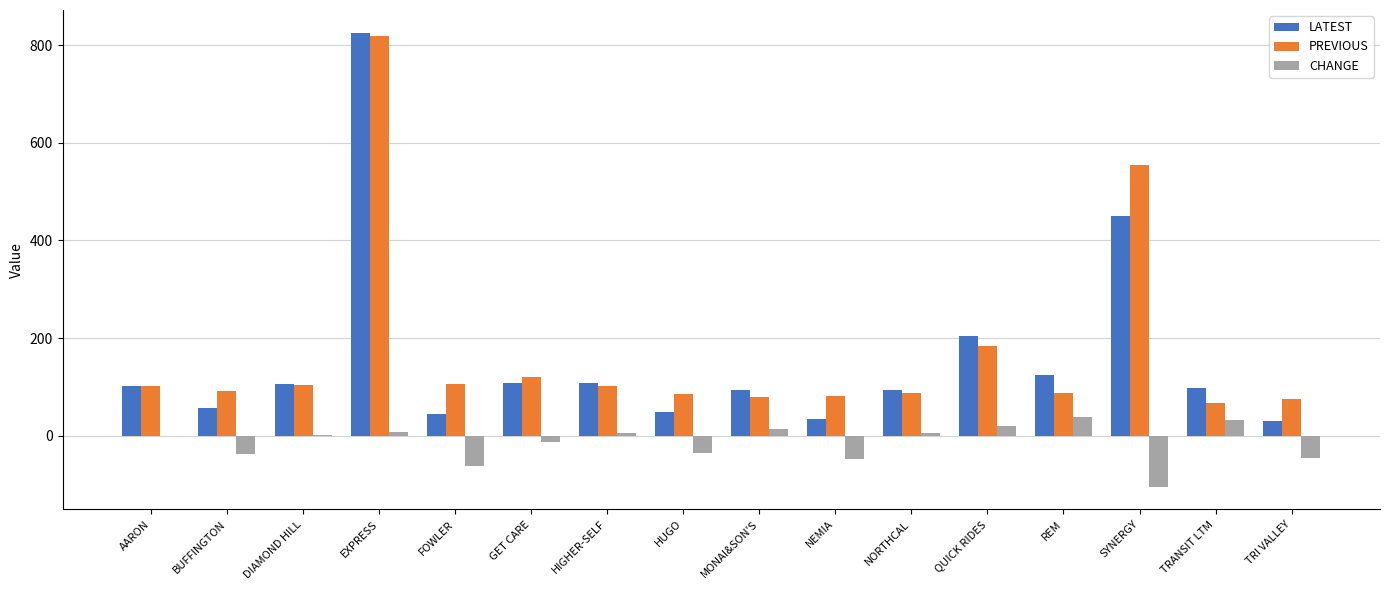

How many values in the CHANGE series exceed 2?

8